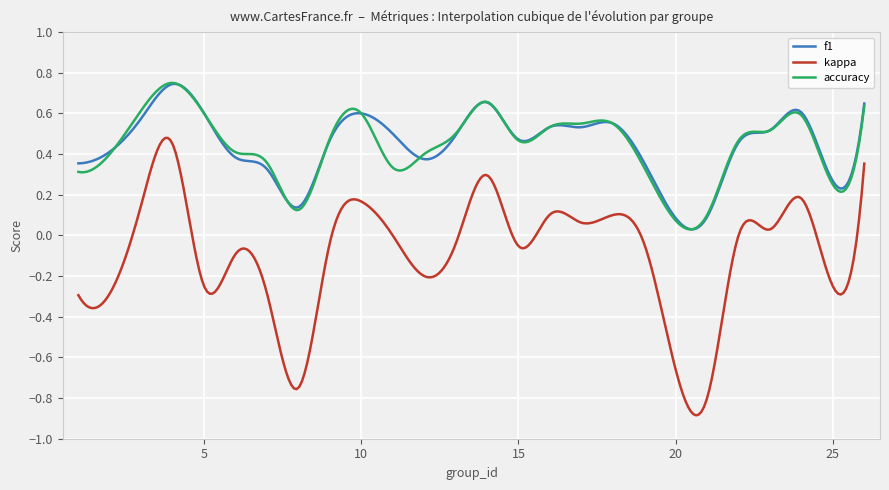

Which series has the widest spread of values?

kappa